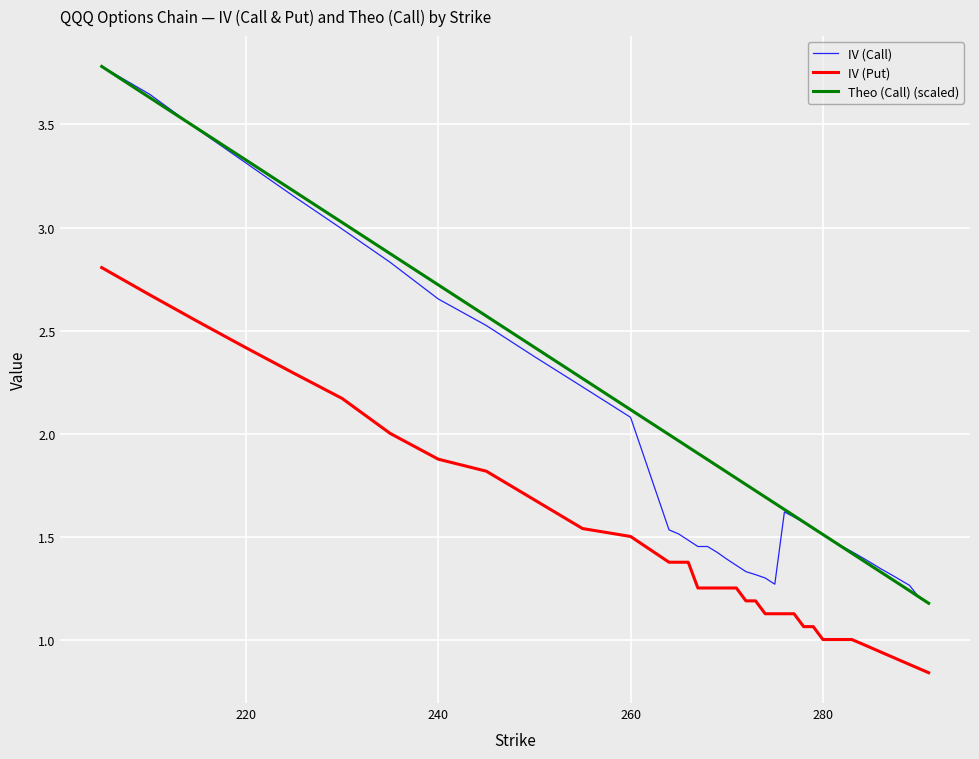

What is the highest value of the IV (Call) series?

3.8